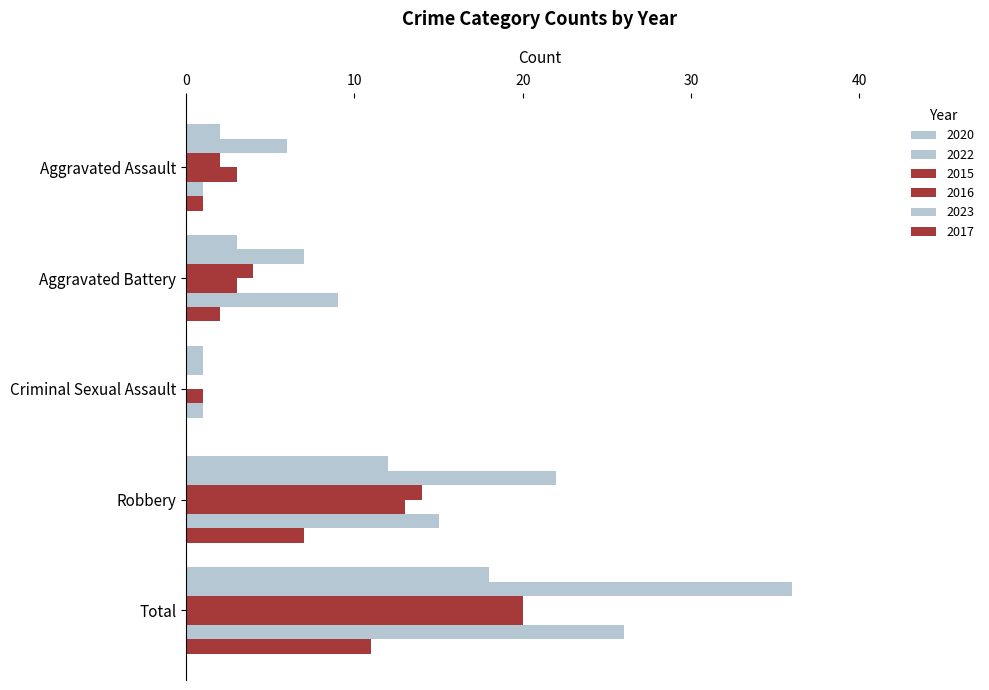

What is the difference between the highest and lowest values at Total?

25